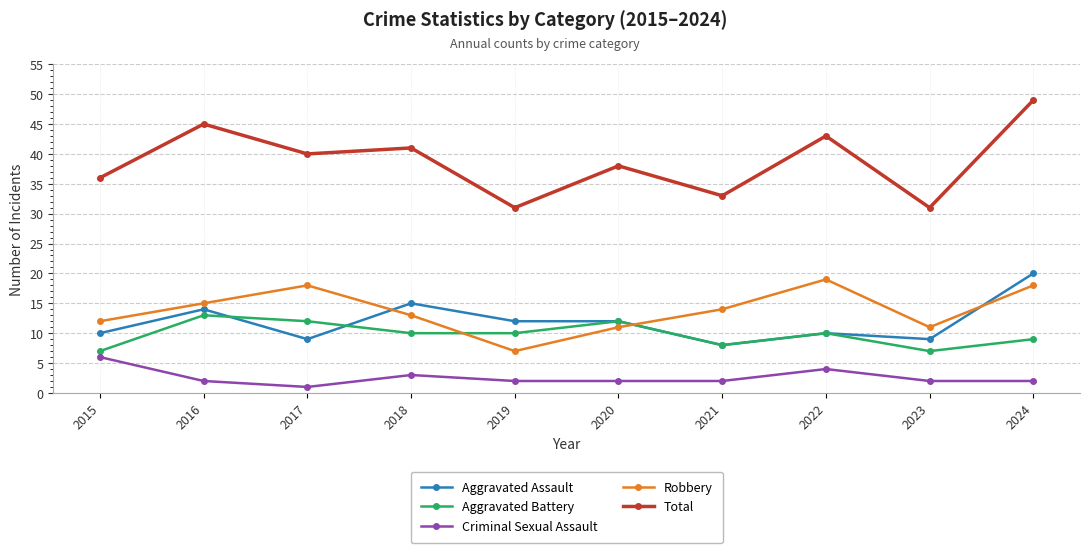

How many values in the Total series are below 40?

5